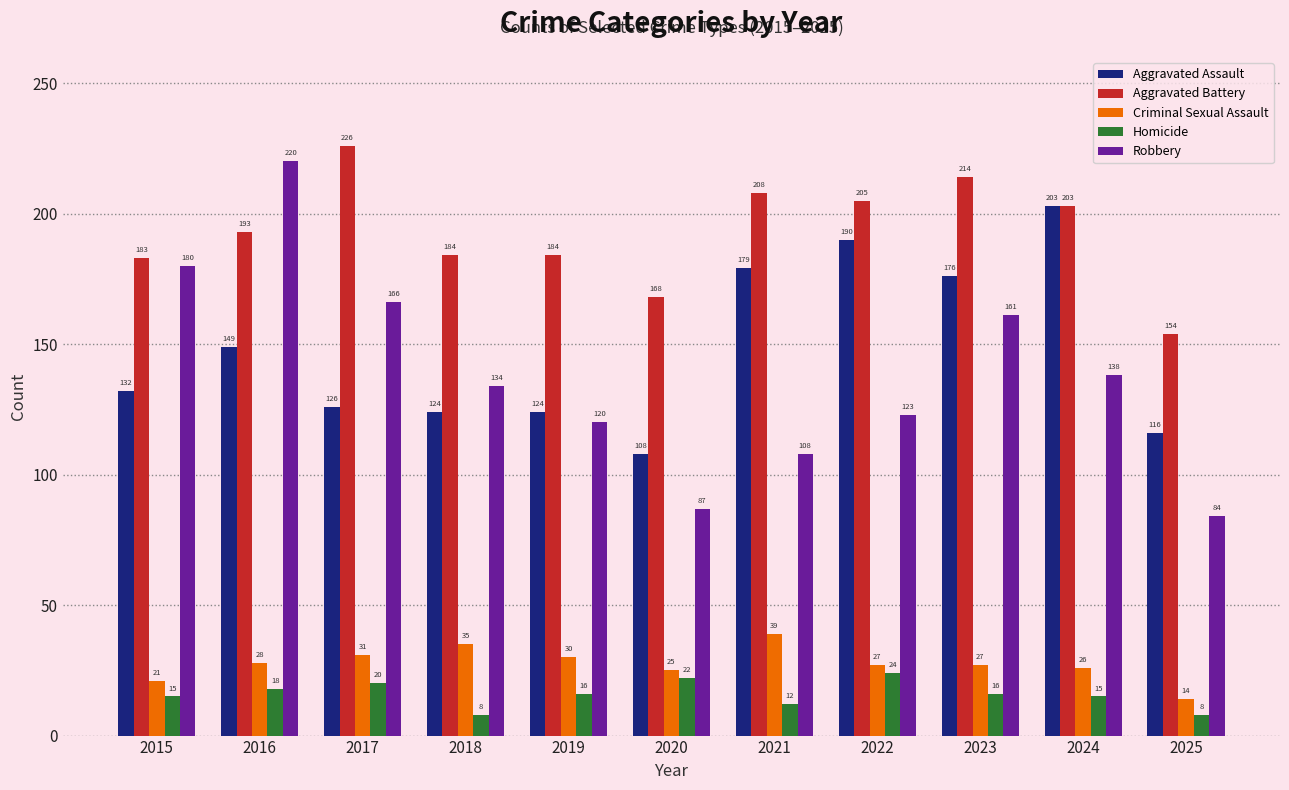

Rank the series at 2019 from lowest to highest value.

Homicide, Criminal Sexual Assault, Robbery, Aggravated Assault, Aggravated Battery